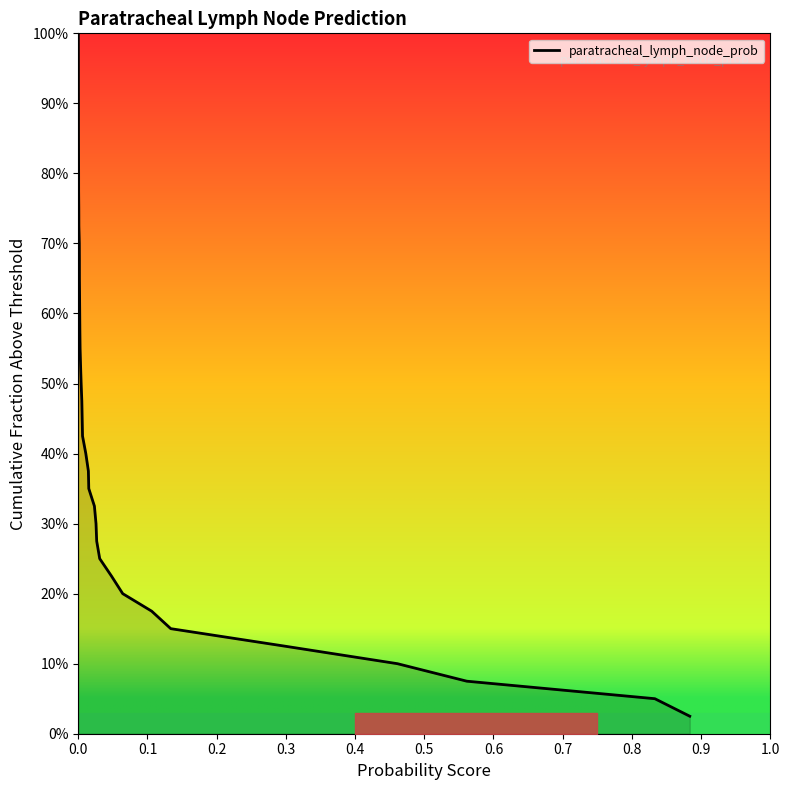

What is the average value?

0.1